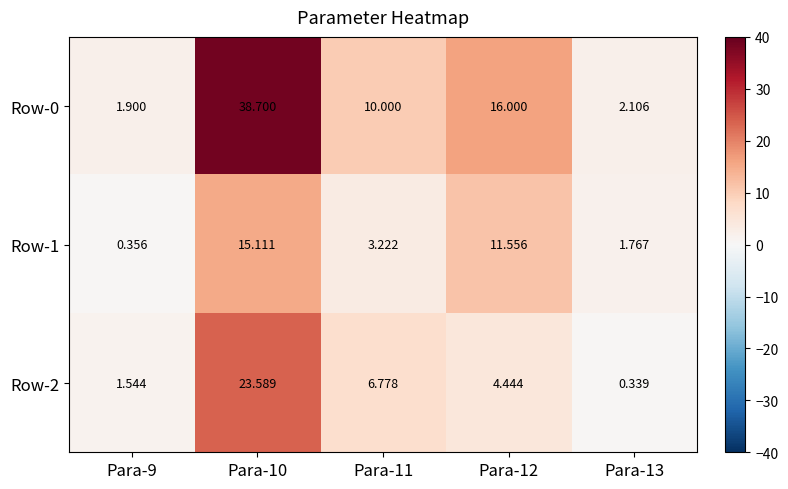

Is the value of Row-1 at Para-11 greater than the value of Row-0 at Para-9?

Yes